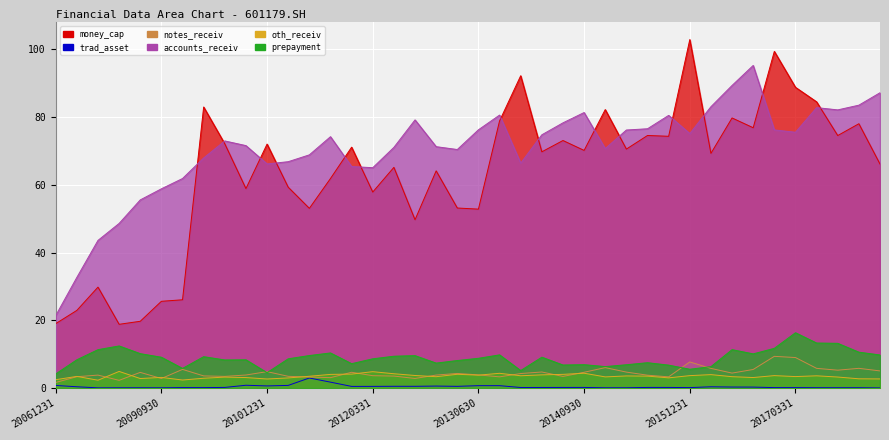

The value of money_cap at 20140930 is 70.1. True or false?

True